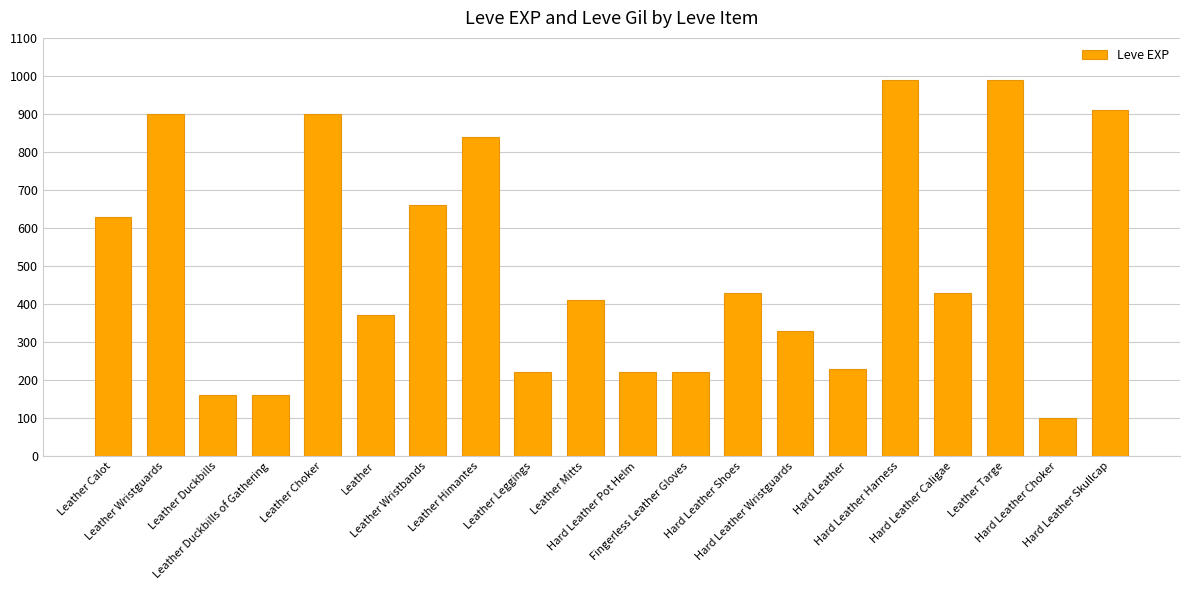

True or false: the data shows 190 at Leather Wristguards.

False